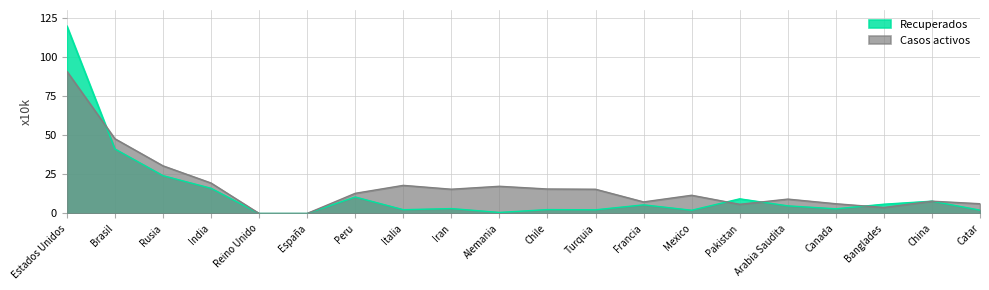

Is it true that Casos activos equals 19.4 at India?

True